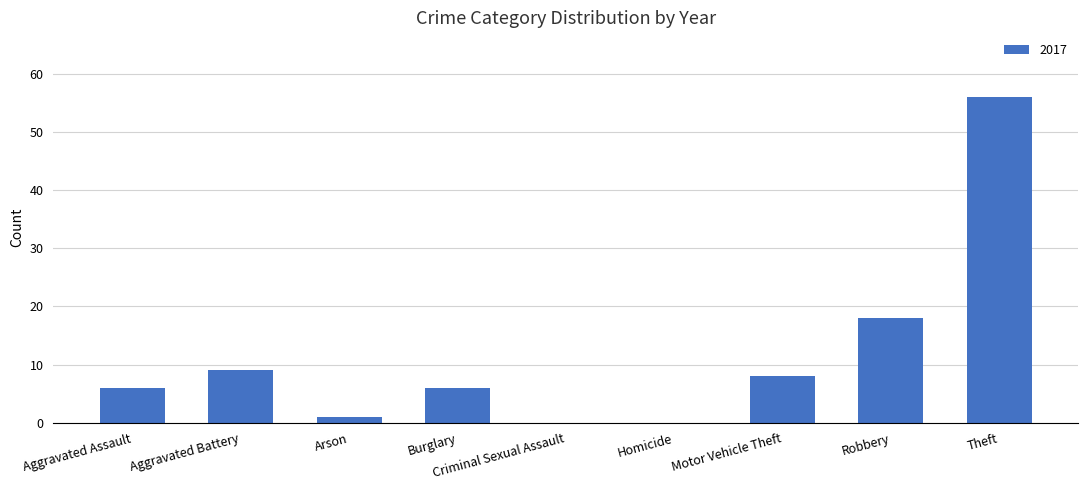

What value does the data have at Aggravated Battery, to the nearest 10?

10